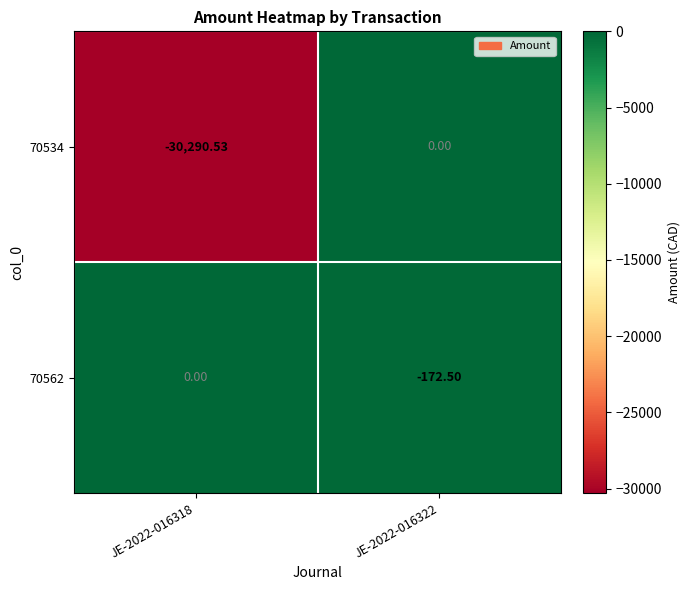

Is the value of 70562 at JE-2022-016322 greater than the value of 70534 at JE-2022-016318?

Yes